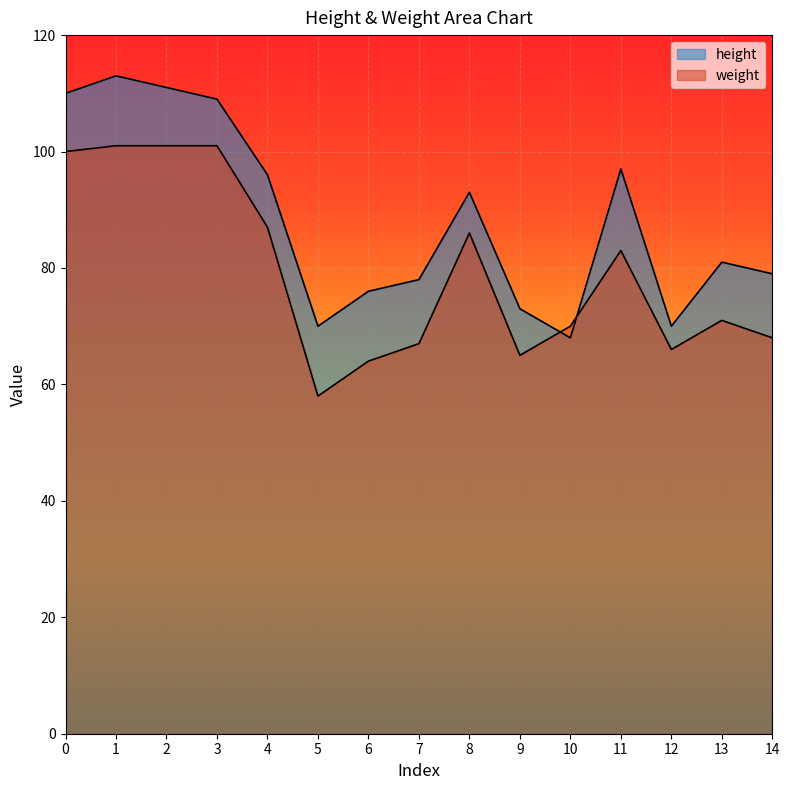

What is the total value across all series at 11?

180